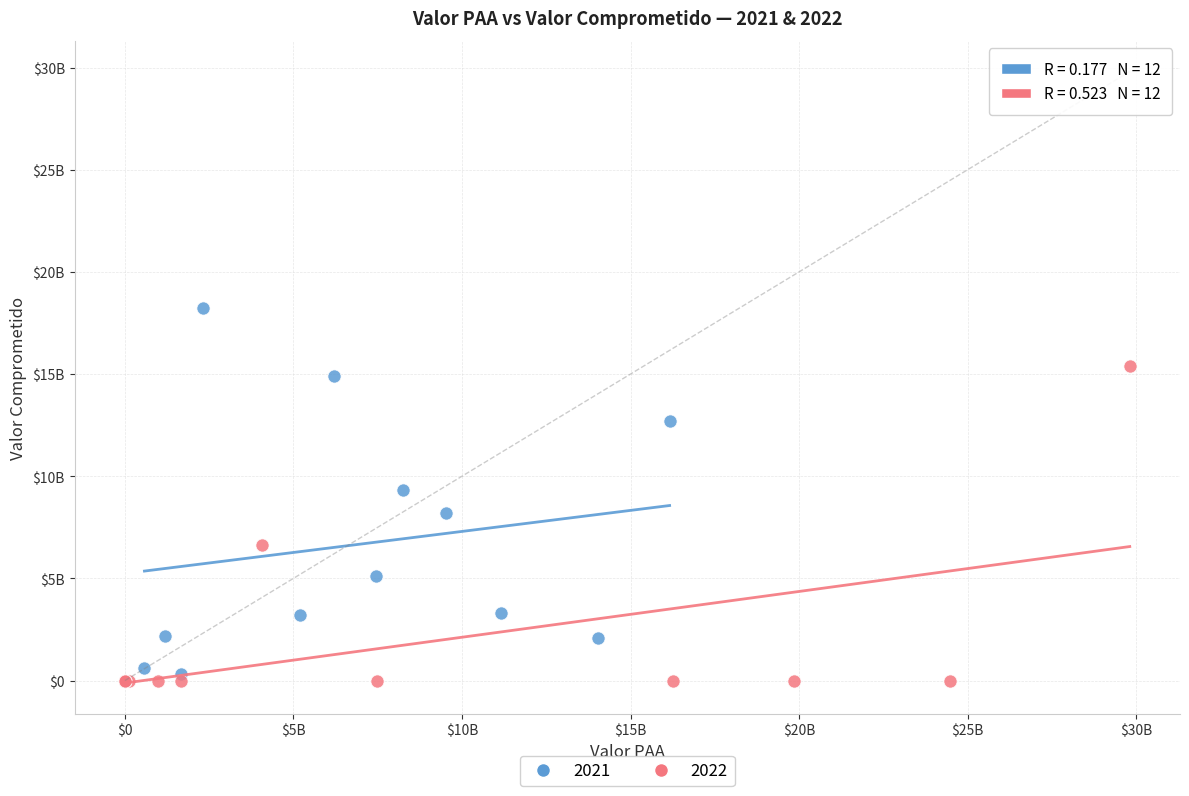

What are all the series names shown in the legend?

2021, 2022